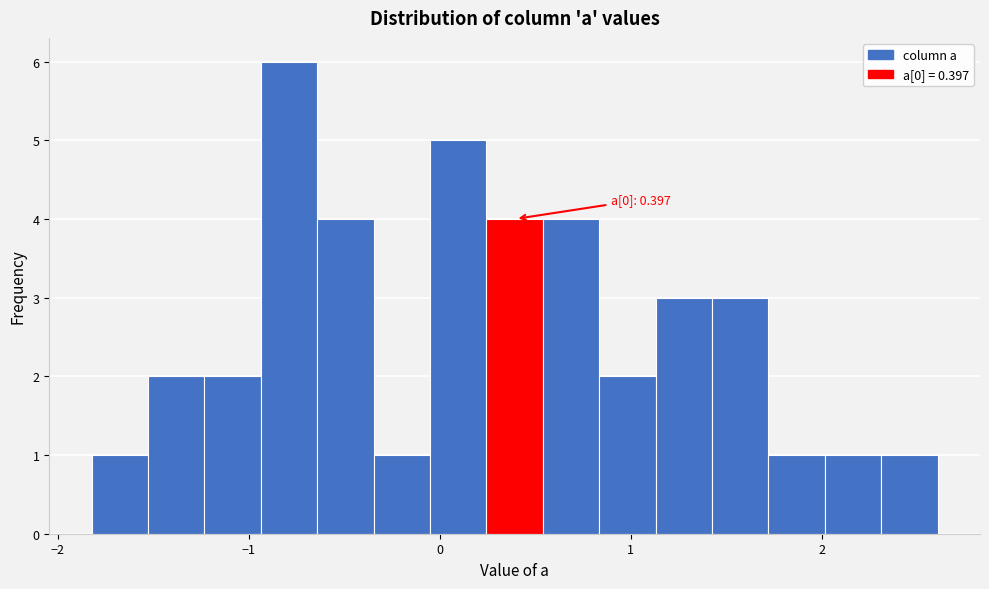

Read against the x-axis, roughly where is the centre of the tallest bar?

-0.8